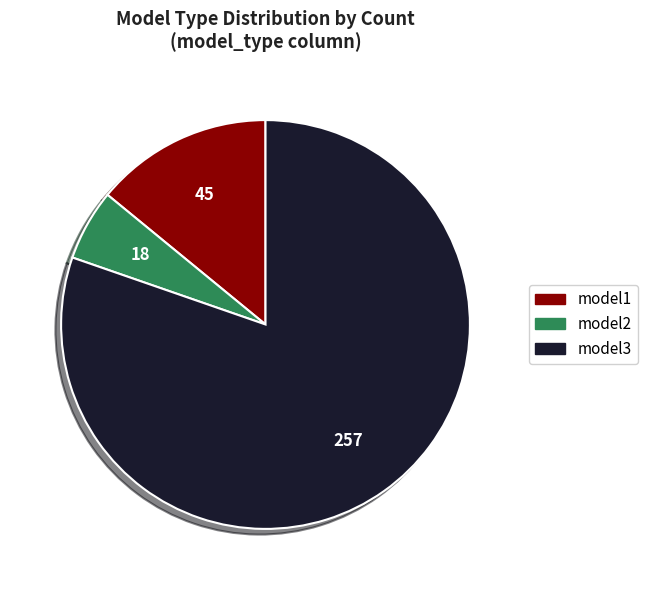

Is there a majority slice in this chart?

Yes